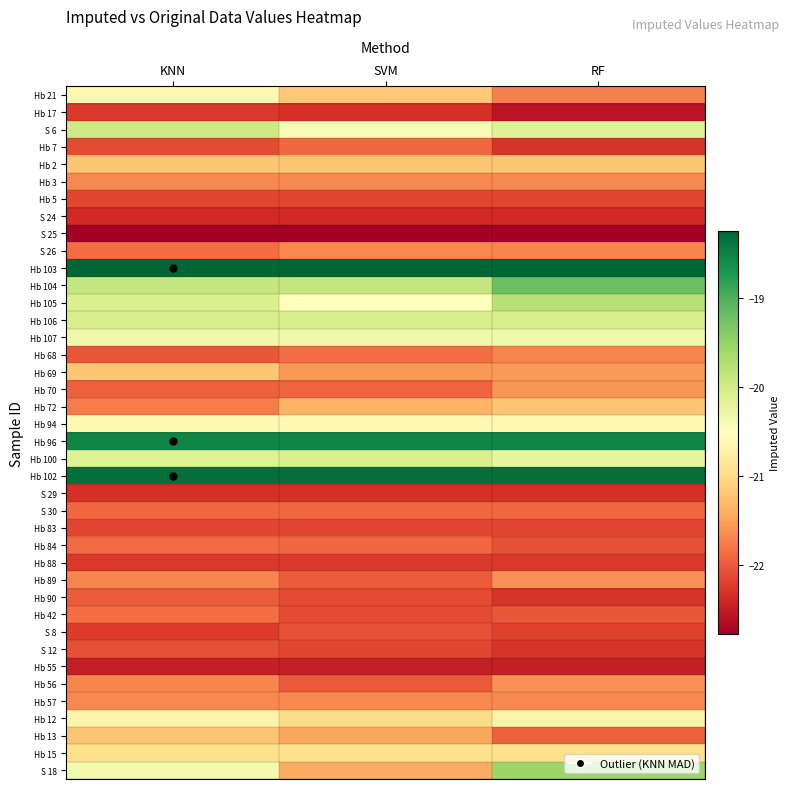

What is the difference between the highest and lowest values at RF?

4.5